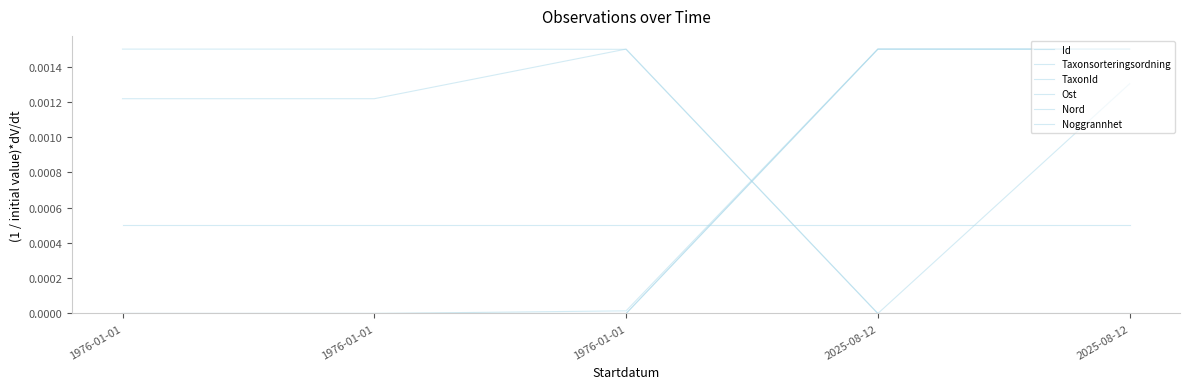

True or false: Noggrannhet has a value of 0.0 at 2025-08-12.

True